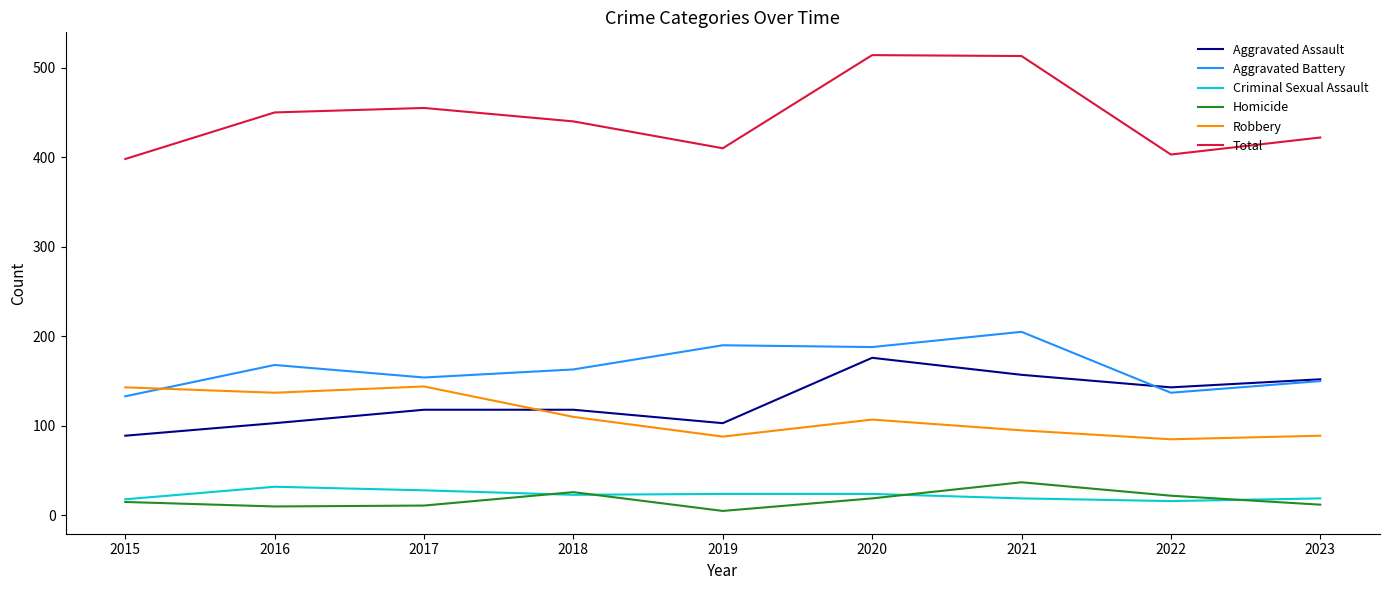

In Criminal Sexual Assault, how many points are lower than both neighbors (excluding endpoints)?

2